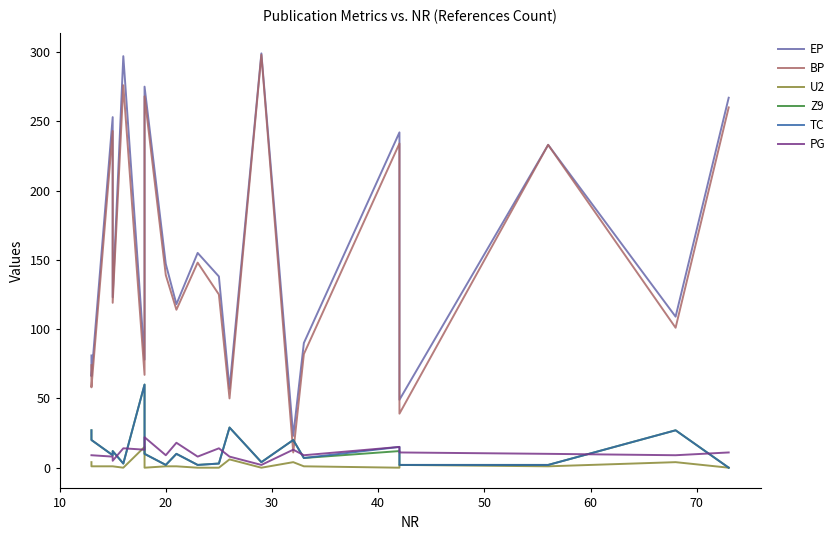

Which series changed the most between 10 and 70?

EP